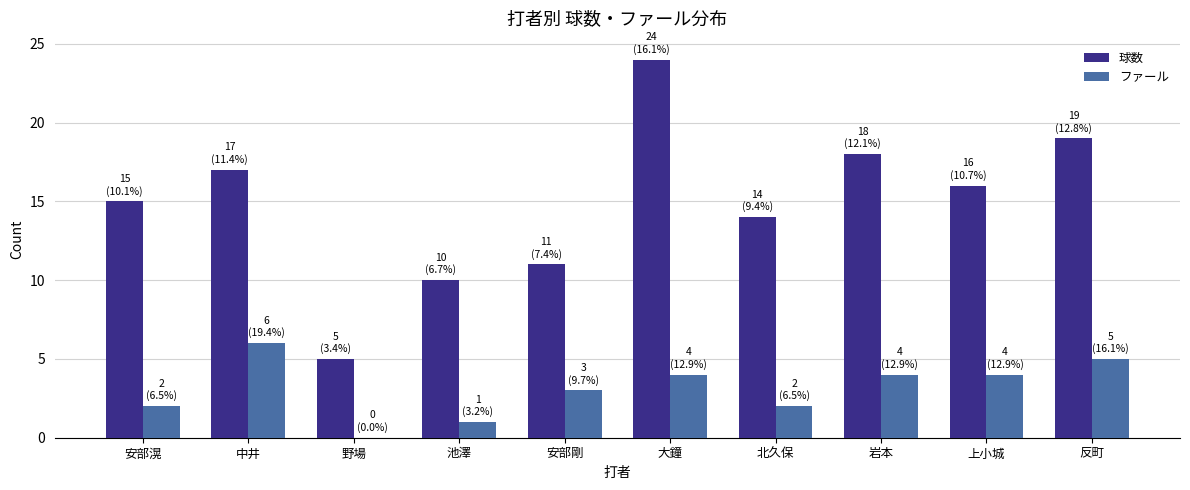

At which label is ファール closest to 3?

安部剛